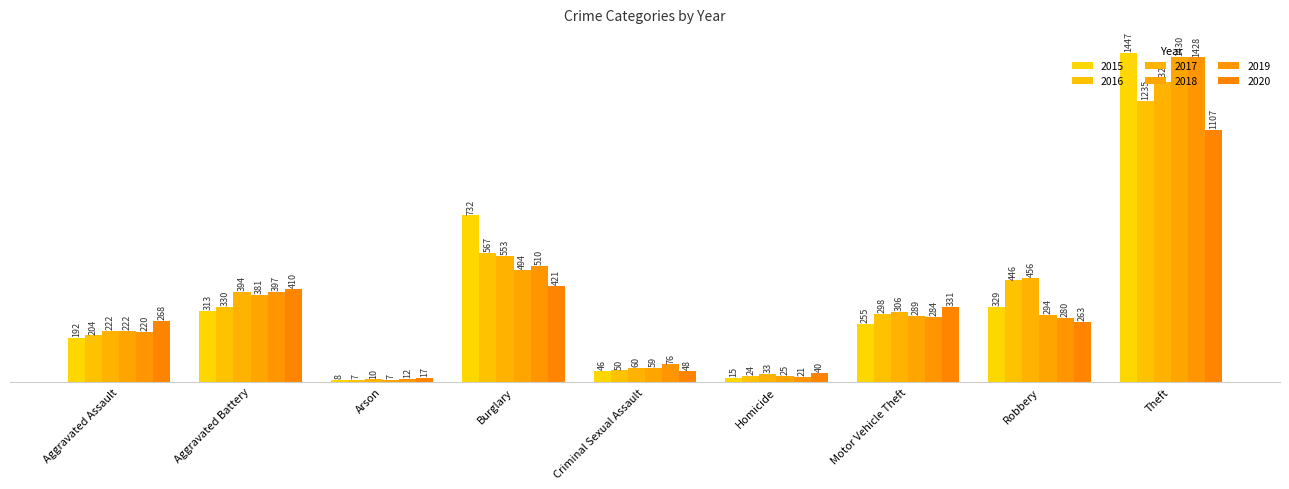

Which series has the largest range (max minus min)?

2015